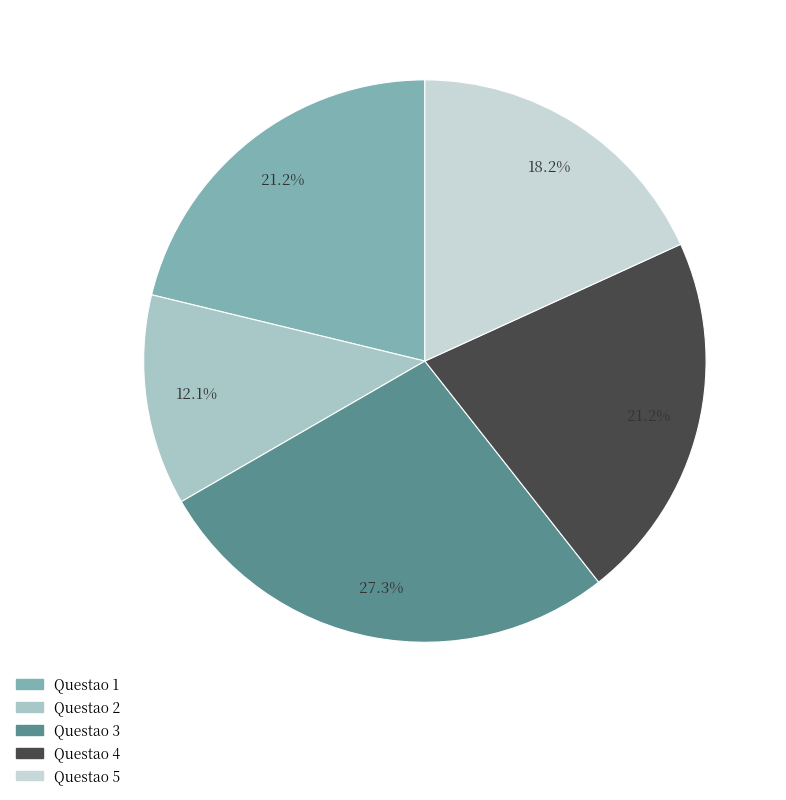

Is it true that Questao 5 is 18% of the pie?

True